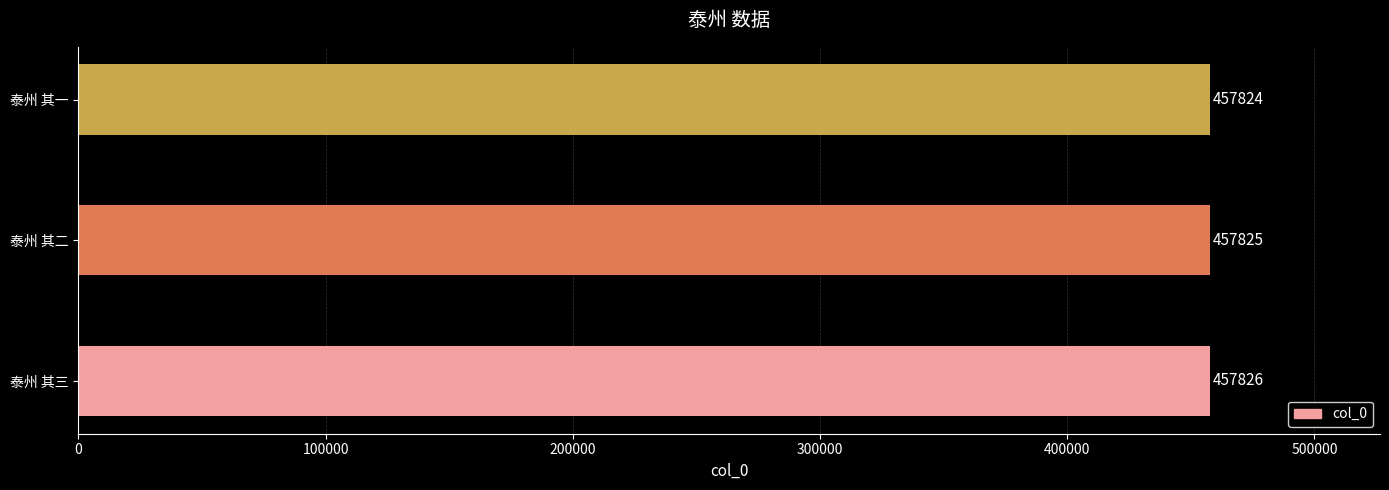

How many bars are there in total?

3